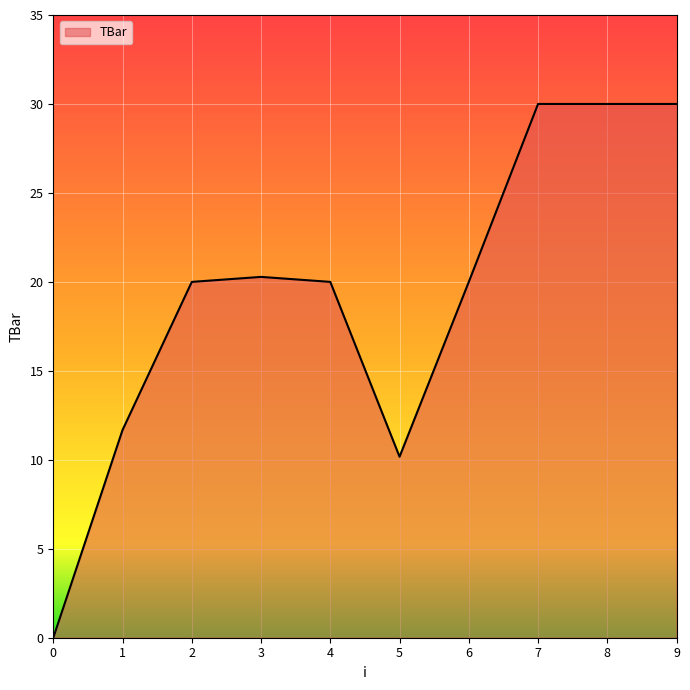

Reading left to right, list all the values displayed in this chart.

0=0.0	1=11.7	2=20.0	3=20.3	4=20.0	5=10.2	6=20.0	7=30.0	8=30.0	9=30.0